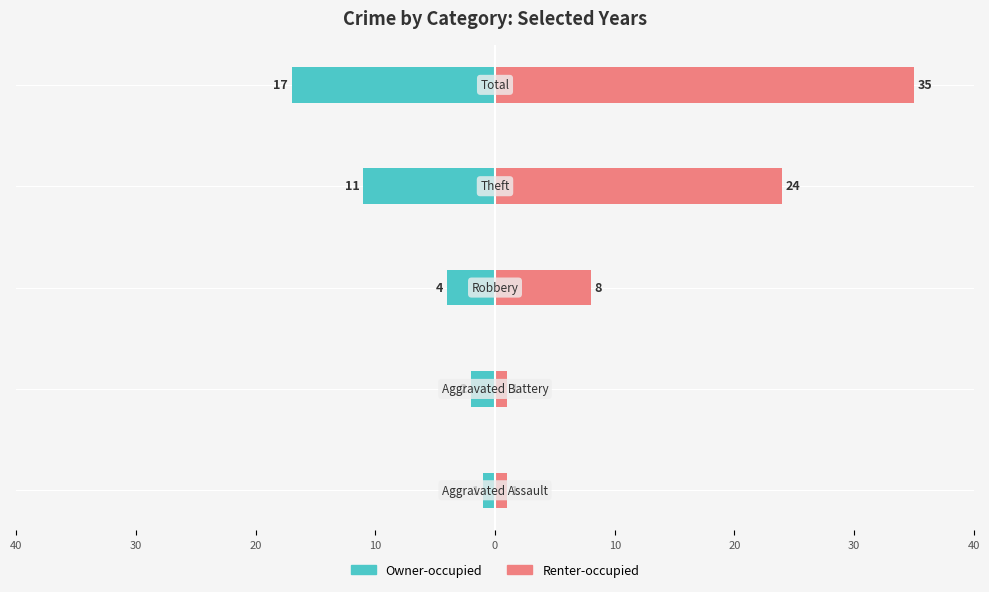

What are all the series names shown in the legend?

Owner-occupied, Renter-occupied